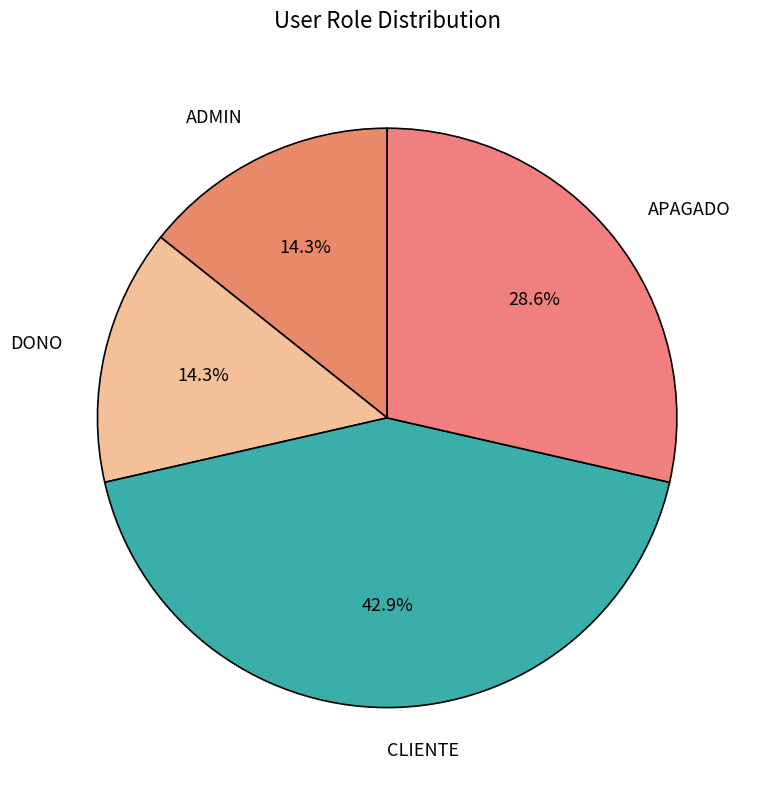

Approximately how many times larger is the value at APAGADO compared to ADMIN?

2.0